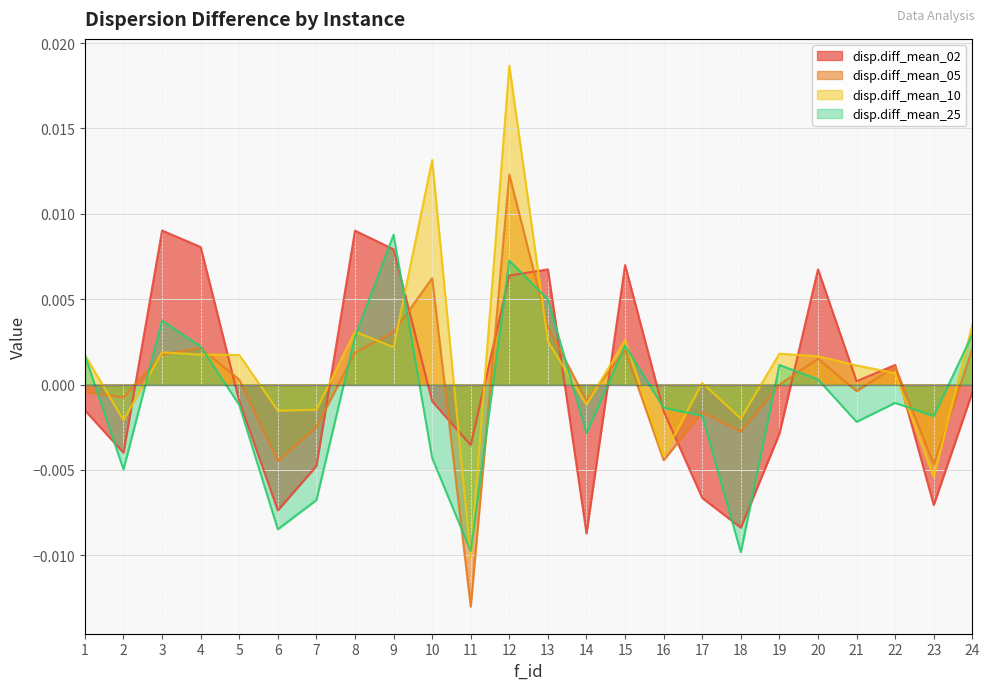

How many interior local peaks does the disp.diff_mean_05 series have?

7